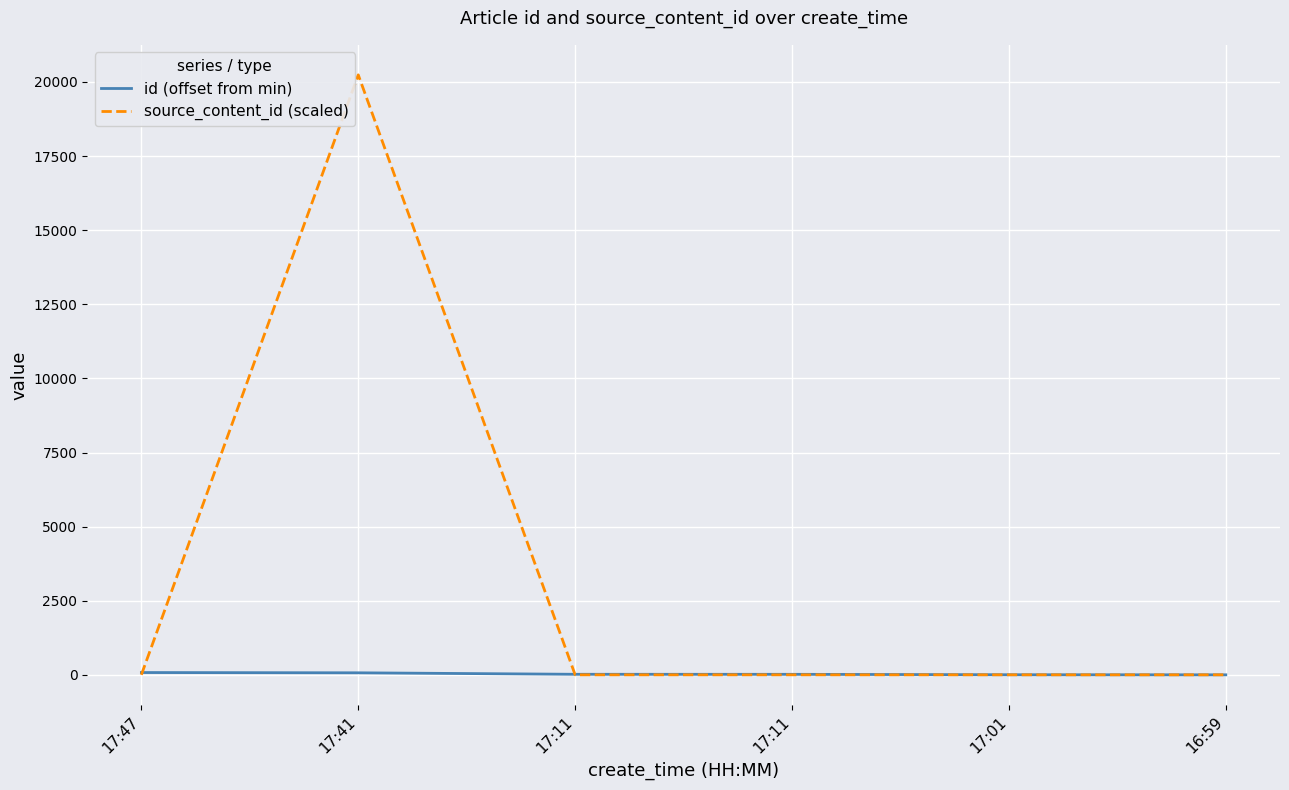

Which series has the largest range (max minus min)?

source_content_id (scaled)